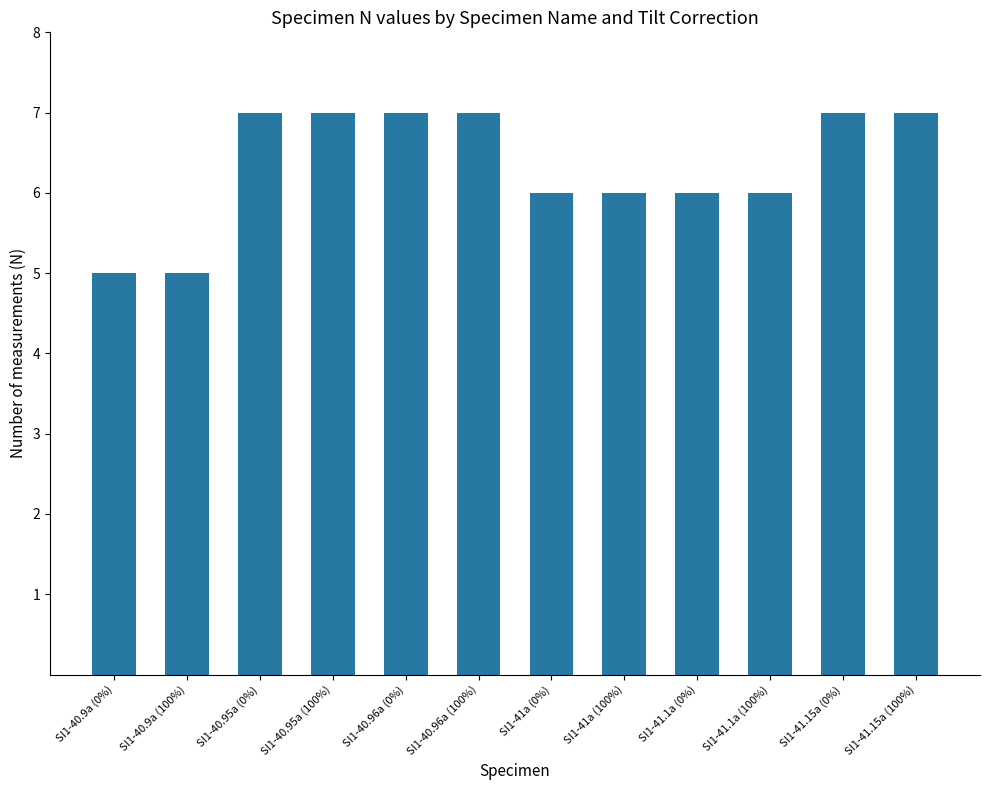

Is it true that the value at SI1-41.15a (100%) is 7?

True